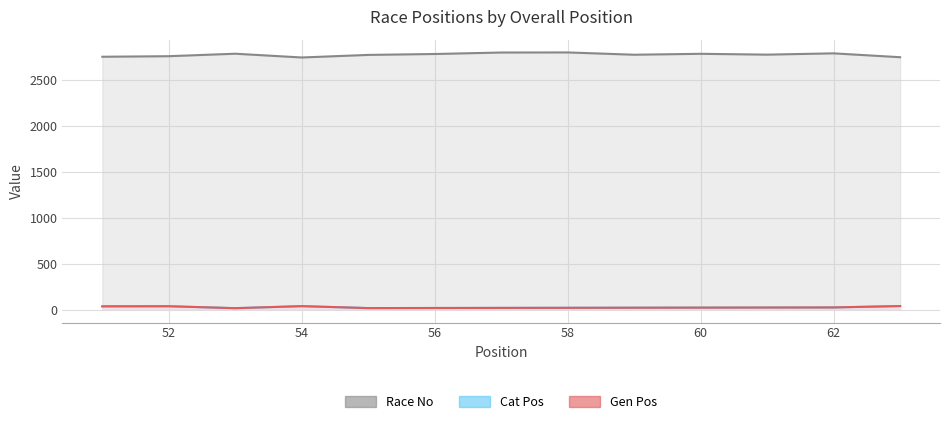

What is the average value of the Race No series?

2774